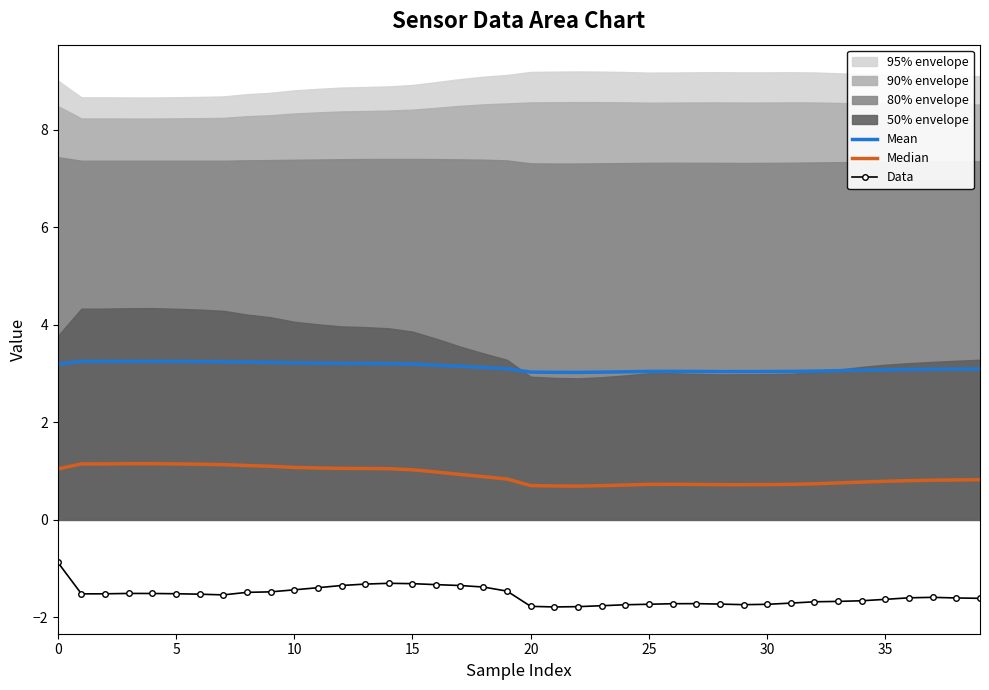

What is the difference between the second highest and second lowest values in the Mean series?

0.2